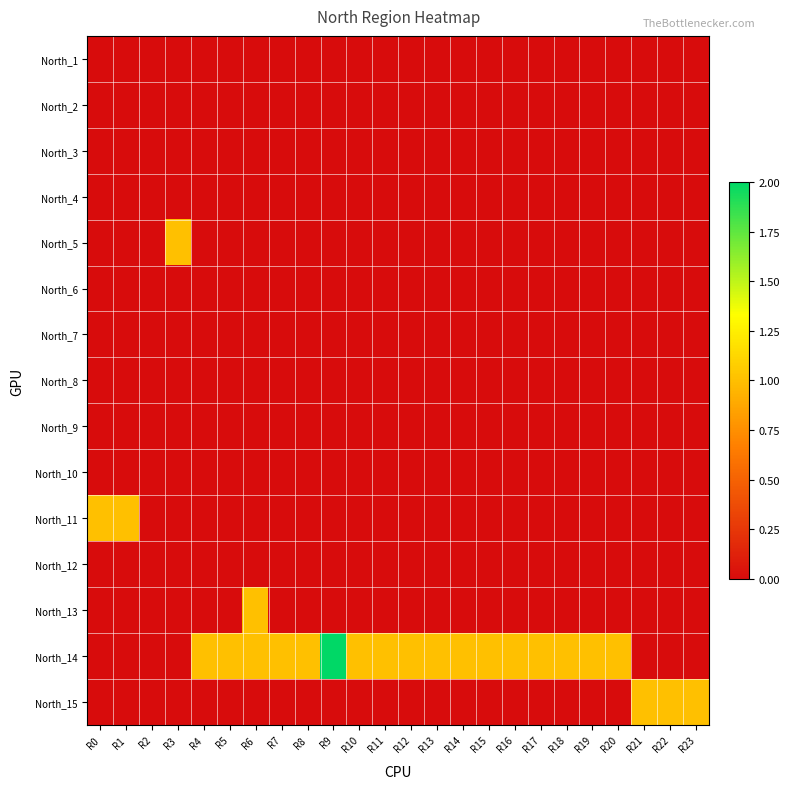

Reading left to right, extract all data points from this chart.

North_1: R0=0	R1=0	R2=0	R3=0	R4=0	R5=0	R6=0	R7=0	R8=0	R9=0	R10=0	R11=0	R12=0	R13=0	R14=0	R15=0	R16=0	R17=0	R18=0	R19=0	R20=0	R21=0	R22=0	R23=0
North_2: R0=0	R1=0	R2=0	R3=0	R4=0	R5=0	R6=0	R7=0	R8=0	R9=0	R10=0	R11=0	R12=0	R13=0	R14=0	R15=0	R16=0	R17=0	R18=0	R19=0	R20=0	R21=0	R22=0	R23=0
North_3: R0=0	R1=0	R2=0	R3=0	R4=0	R5=0	R6=0	R7=0	R8=0	R9=0	R10=0	R11=0	R12=0	R13=0	R14=0	R15=0	R16=0	R17=0	R18=0	R19=0	R20=0	R21=0	R22=0	R23=0
North_4: R0=0	R1=0	R2=0	R3=0	R4=0	R5=0	R6=0	R7=0	R8=0	R9=0	R10=0	R11=0	R12=0	R13=0	R14=0	R15=0	R16=0	R17=0	R18=0	R19=0	R20=0	R21=0	R22=0	R23=0
North_5: R0=0	R1=0	R2=0	R3=1	R4=0	R5=0	R6=0	R7=0	R8=0	R9=0	R10=0	R11=0	R12=0	R13=0	R14=0	R15=0	R16=0	R17=0	R18=0	R19=0	R20=0	R21=0	R22=0	R23=0
North_6: R0=0	R1=0	R2=0	R3=0	R4=0	R5=0	R6=0	R7=0	R8=0	R9=0	R10=0	R11=0	R12=0	R13=0	R14=0	R15=0	R16=0	R17=0	R18=0	R19=0	R20=0	R21=0	R22=0	R23=0
North_7: R0=0	R1=0	R2=0	R3=0	R4=0	R5=0	R6=0	R7=0	R8=0	R9=0	R10=0	R11=0	R12=0	R13=0	R14=0	R15=0	R16=0	R17=0	R18=0	R19=0	R20=0	R21=0	R22=0	R23=0
North_8: R0=0	R1=0	R2=0	R3=0	R4=0	R5=0	R6=0	R7=0	R8=0	R9=0	R10=0	R11=0	R12=0	R13=0	R14=0	R15=0	R16=0	R17=0	R18=0	R19=0	R20=0	R21=0	R22=0	R23=0
North_9: R0=0	R1=0	R2=0	R3=0	R4=0	R5=0	R6=0	R7=0	R8=0	R9=0	R10=0	R11=0	R12=0	R13=0	R14=0	R15=0	R16=0	R17=0	R18=0	R19=0	R20=0	R21=0	R22=0	R23=0
North_10: R0=0	R1=0	R2=0	R3=0	R4=0	R5=0	R6=0	R7=0	R8=0	R9=0	R10=0	R11=0	R12=0	R13=0	R14=0	R15=0	R16=0	R17=0	R18=0	R19=0	R20=0	R21=0	R22=0	R23=0
North_11: R0=1	R1=1	R2=0	R3=0	R4=0	R5=0	R6=0	R7=0	R8=0	R9=0	R10=0	R11=0	R12=0	R13=0	R14=0	R15=0	R16=0	R17=0	R18=0	R19=0	R20=0	R21=0	R22=0	R23=0
North_12: R0=0	R1=0	R2=0	R3=0	R4=0	R5=0	R6=0	R7=0	R8=0	R9=0	R10=0	R11=0	R12=0	R13=0	R14=0	R15=0	R16=0	R17=0	R18=0	R19=0	R20=0	R21=0	R22=0	R23=0
North_13: R0=0	R1=0	R2=0	R3=0	R4=0	R5=0	R6=1	R7=0	R8=0	R9=0	R10=0	R11=0	R12=0	R13=0	R14=0	R15=0	R16=0	R17=0	R18=0	R19=0	R20=0	R21=0	R22=0	R23=0
North_14: R0=0	R1=0	R2=0	R3=0	R4=1	R5=1	R6=1	R7=1	R8=1	R9=2	R10=1	R11=1	R12=1	R13=1	R14=1	R15=1	R16=1	R17=1	R18=1	R19=1	R20=1	R21=0	R22=0	R23=0
North_15: R0=0	R1=0	R2=0	R3=0	R4=0	R5=0	R6=0	R7=0	R8=0	R9=0	R10=0	R11=0	R12=0	R13=0	R14=0	R15=0	R16=0	R17=0	R18=0	R19=0	R20=0	R21=1	R22=1	R23=1